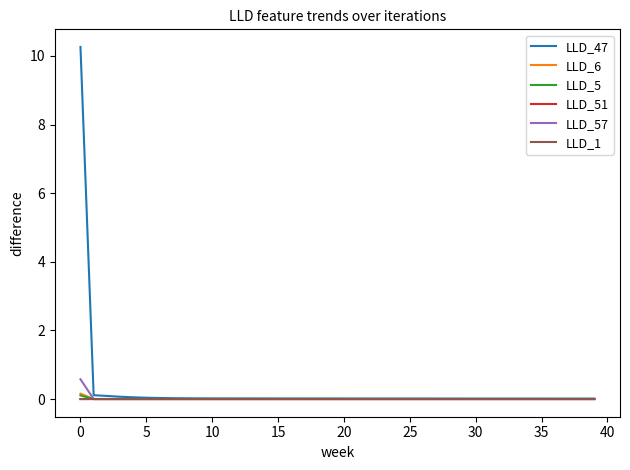

What is the maximum value shown in the chart?

10.3